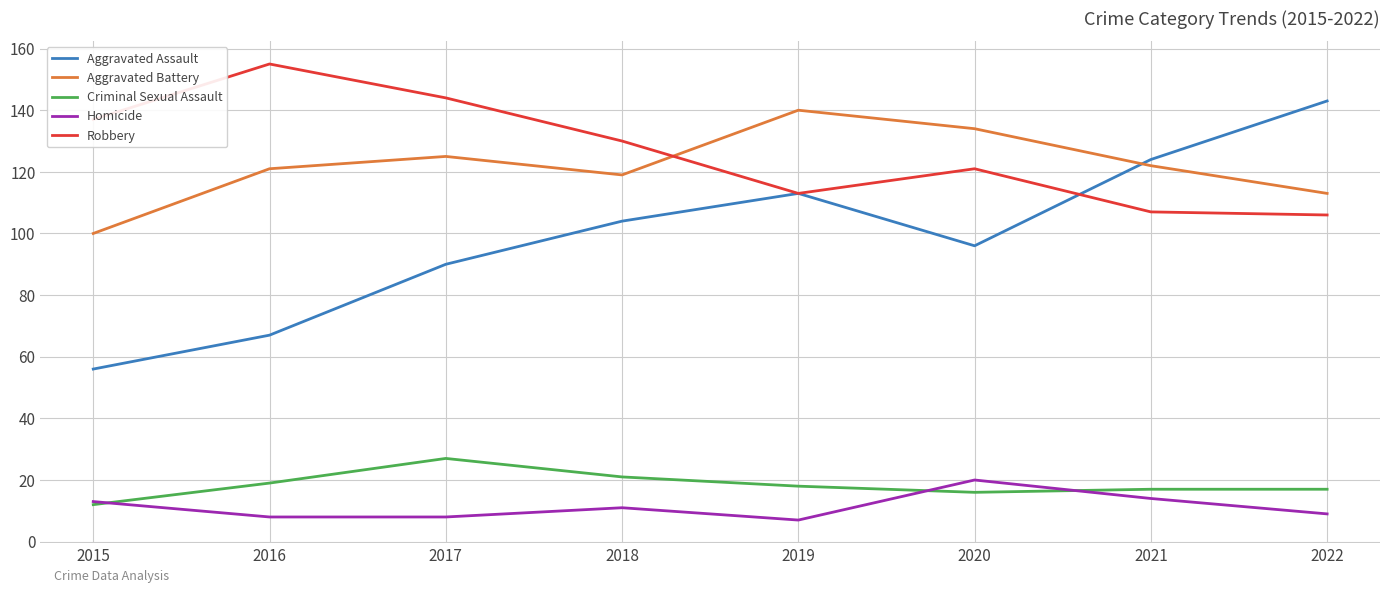

The Aggravated Assault series shows 113 at 2019. True or false?

True